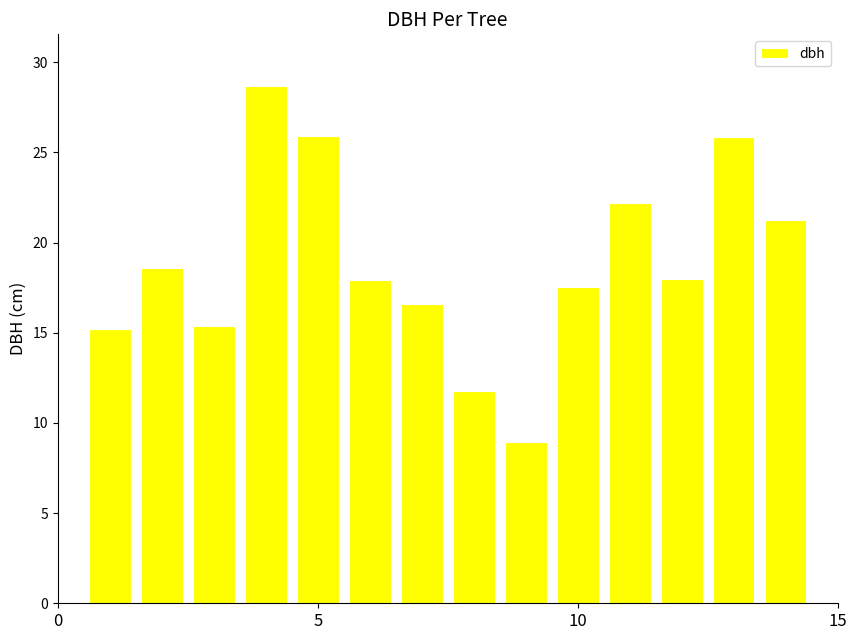

How many values are below 17?

5